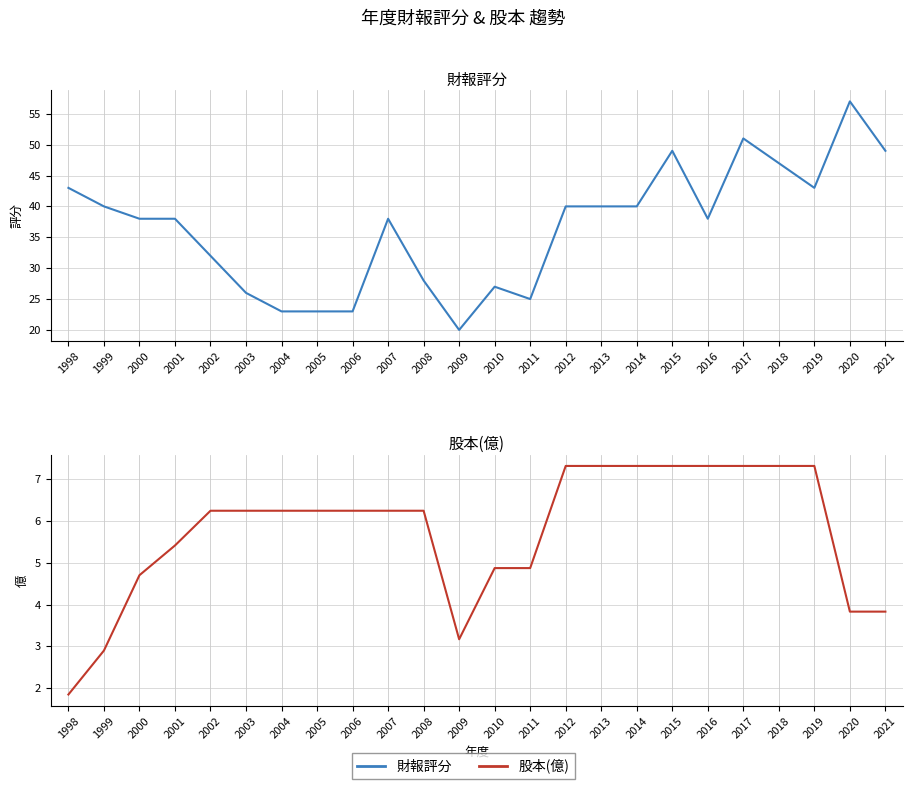

Reading left to right, extract all data points from this chart.

財報評分: 1998=43.0	1999=40.0	2000=38.0	2001=38.0	2002=32.0	2003=26.0	2004=23.0	2005=23.0	2006=23.0	2007=38.0	2008=28.0	2009=20.0	2010=27.0	2011=25.0	2012=40.0	2013=40.0	2014=40.0	2015=49.0	2016=38.0	2017=51.0	2018=47.0	2019=43.0	2020=57.0	2021=49.0
股本(億): 1998=1.9	1999=2.9	2000=4.7	2001=5.4	2002=6.2	2003=6.2	2004=6.2	2005=6.2	2006=6.2	2007=6.2	2008=6.2	2009=3.2	2010=4.9	2011=4.9	2012=7.3	2013=7.3	2014=7.3	2015=7.3	2016=7.3	2017=7.3	2018=7.3	2019=7.3	2020=3.8	2021=3.8